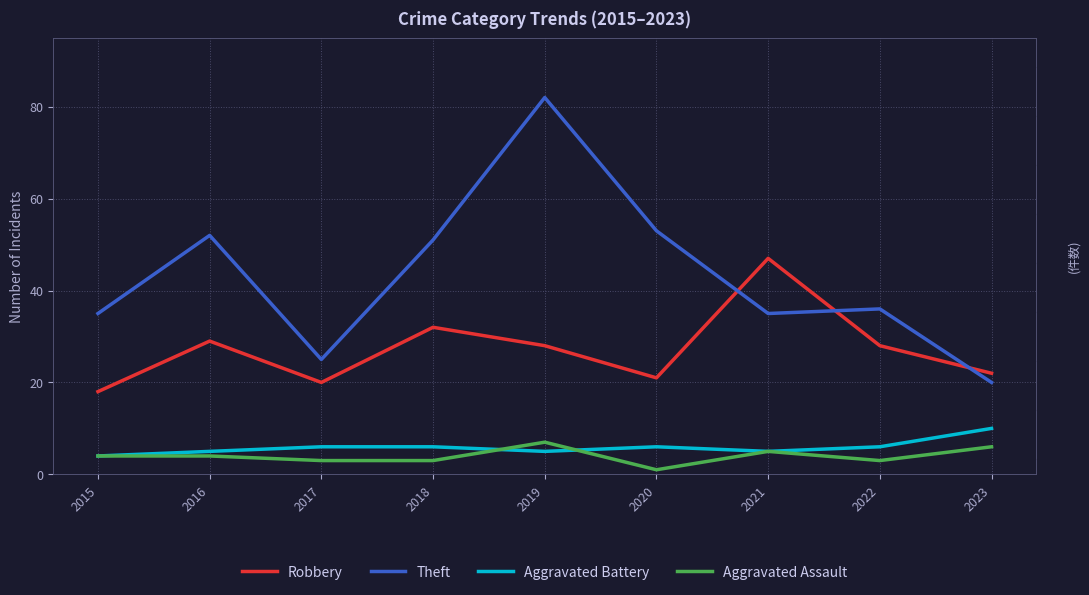

At which label is Theft closest to 51?

2018